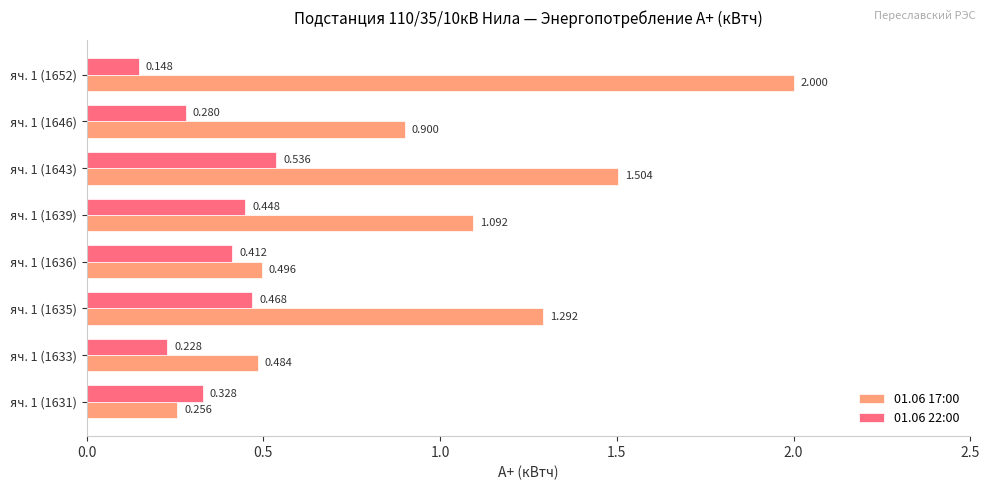

Is the value of 01.06 17:00 at яч. 1 (1635) greater than the value of 01.06 22:00 at яч. 1 (1633)?

Yes